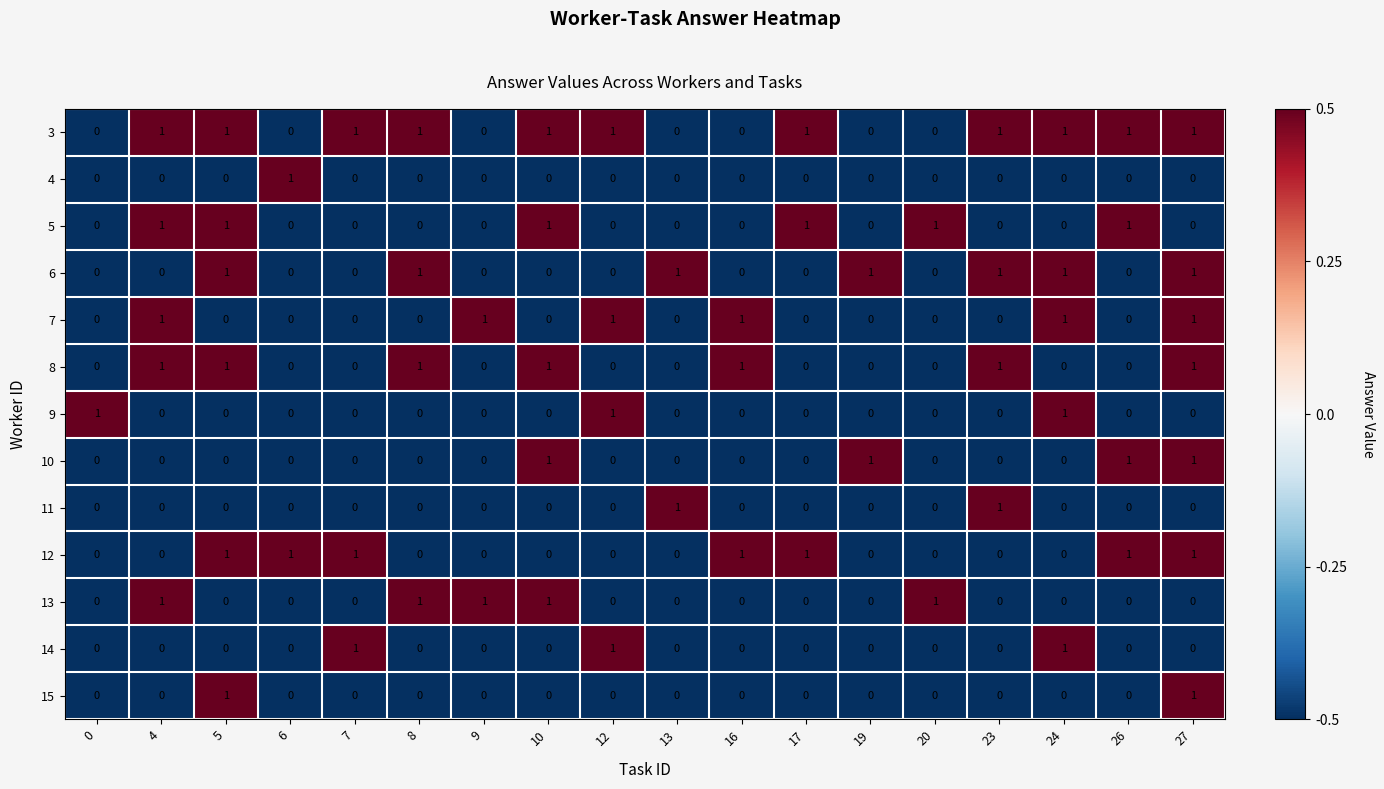

Count the 14 values in the range 0 to 1.

18